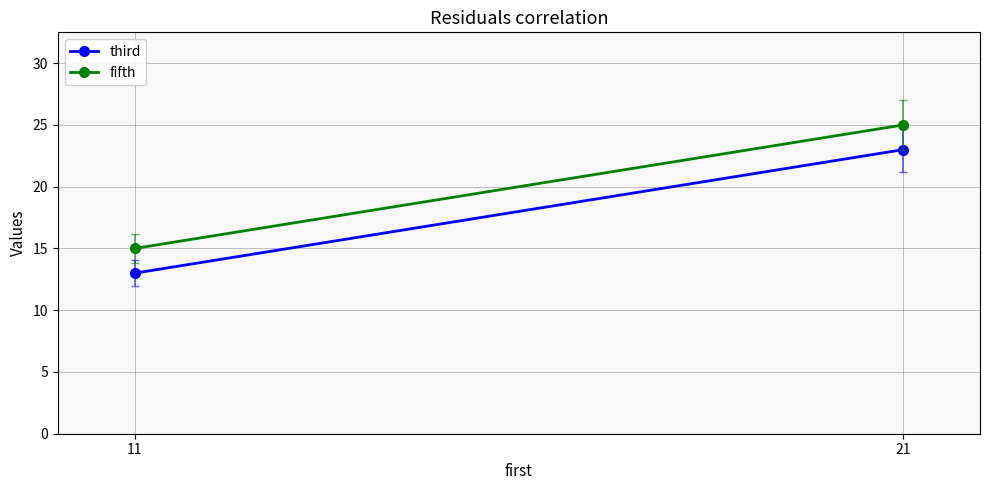

What is the total value across all series at 21?

48